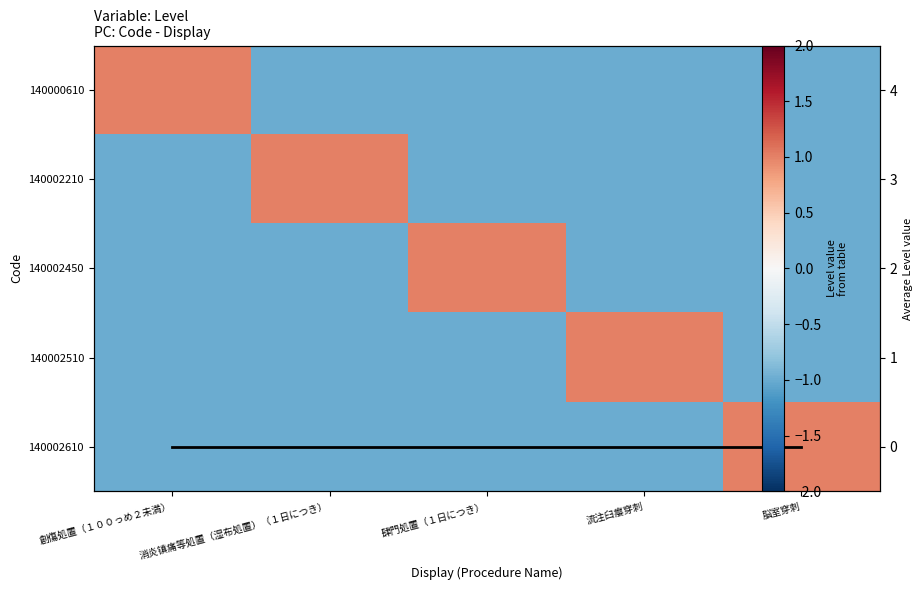

The value of 140002610 at 流注臼瘿穿刺 is -1. True or false?

True